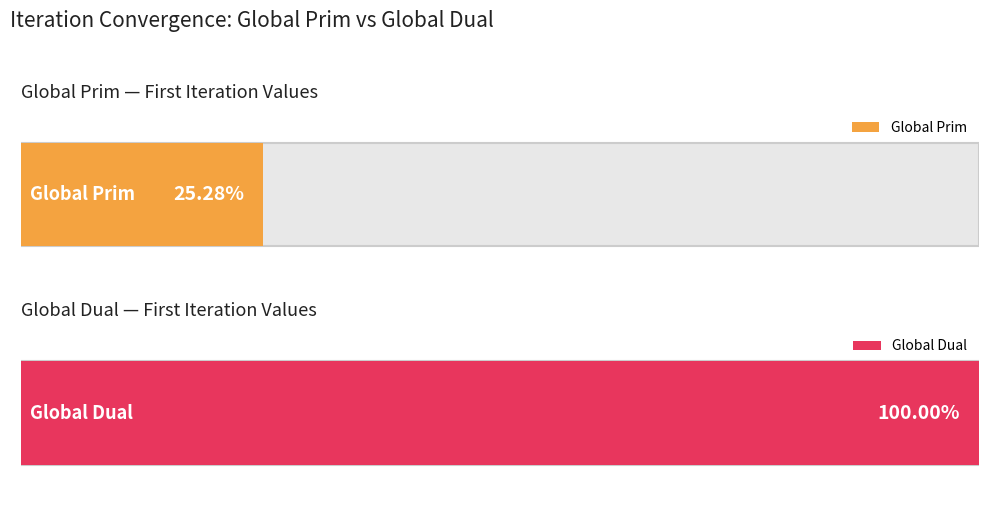

Count the number of data series in this chart.

2